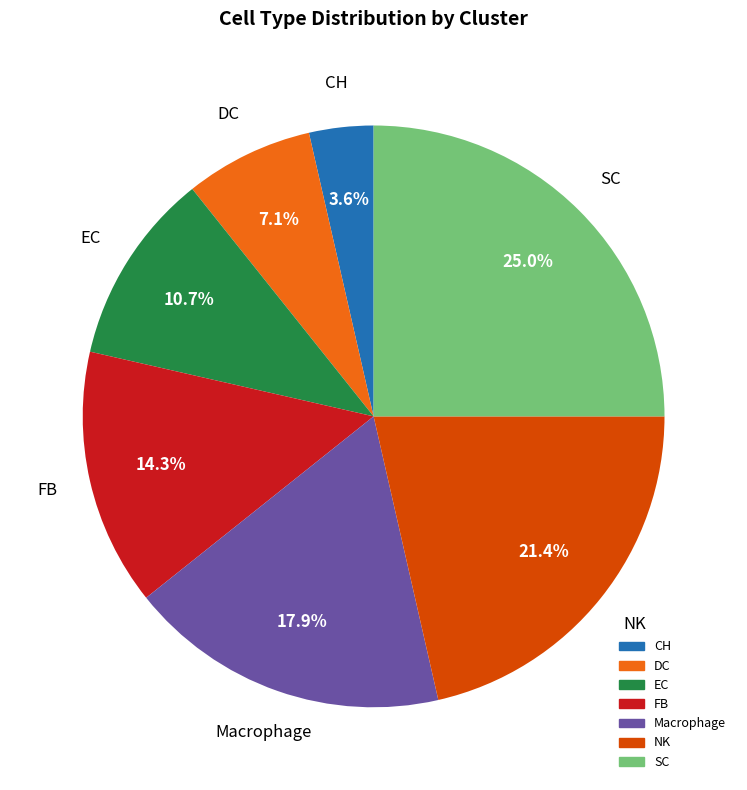

What percentage is the FB slice, to the nearest percent?

14%